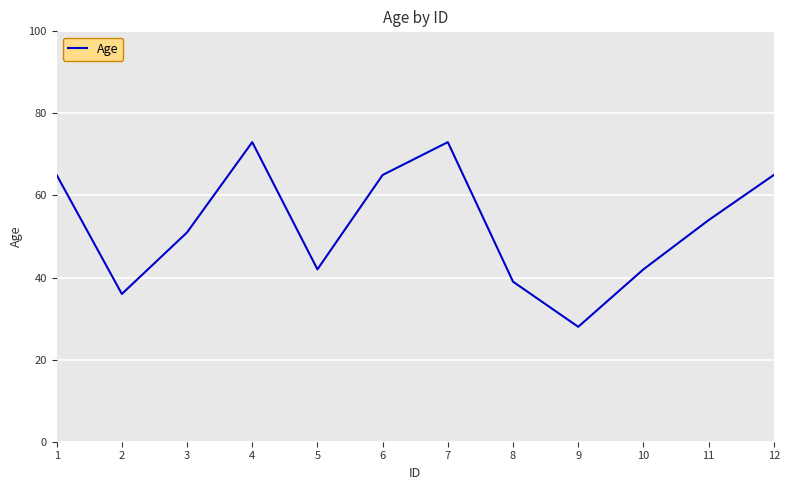

What is the minimum value shown in the chart?

28